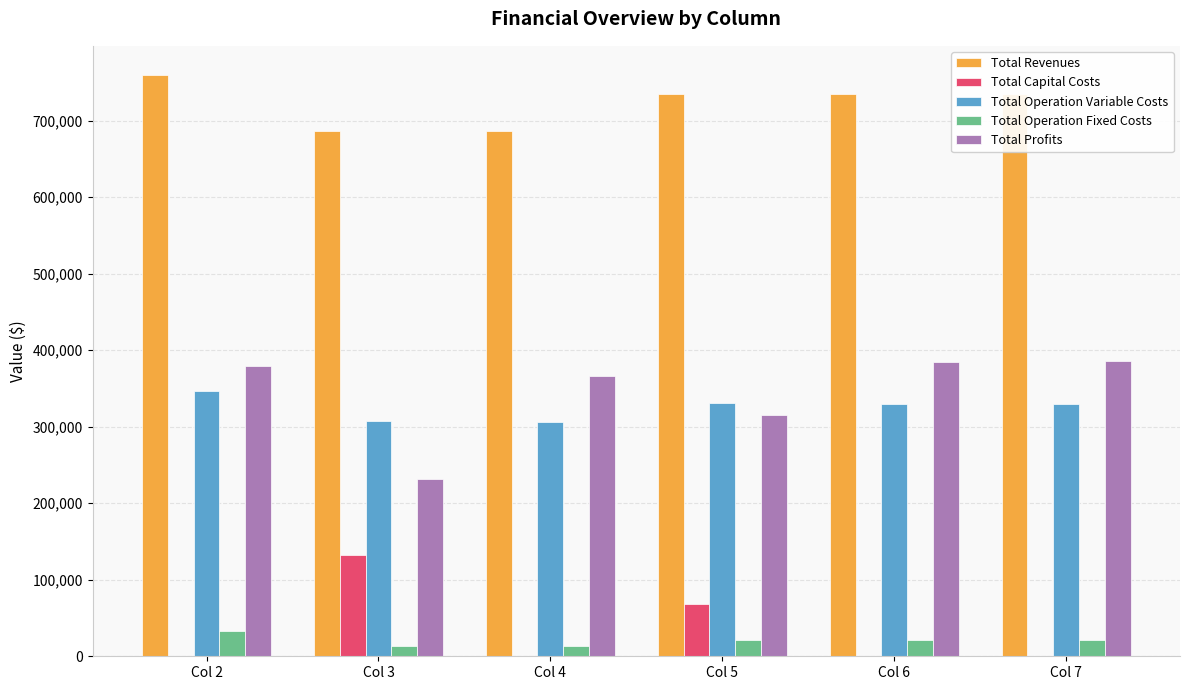

Is the value of Total Operation Fixed Costs at Col 2 greater than the value of Total Profits at Col 7?

No